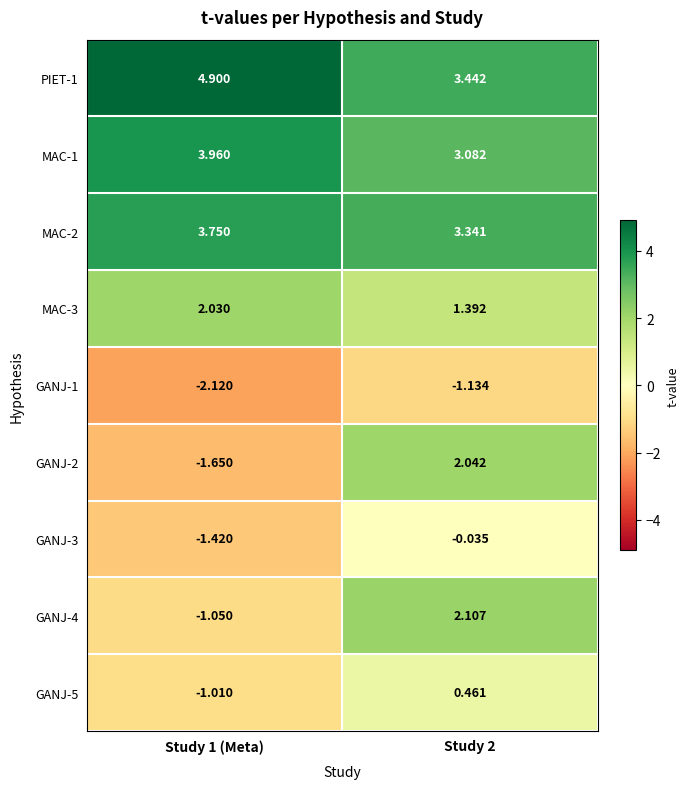

Is the value of MAC-3 at Study 2 greater than the value of GANJ-5 at Study 1 (Meta)?

Yes